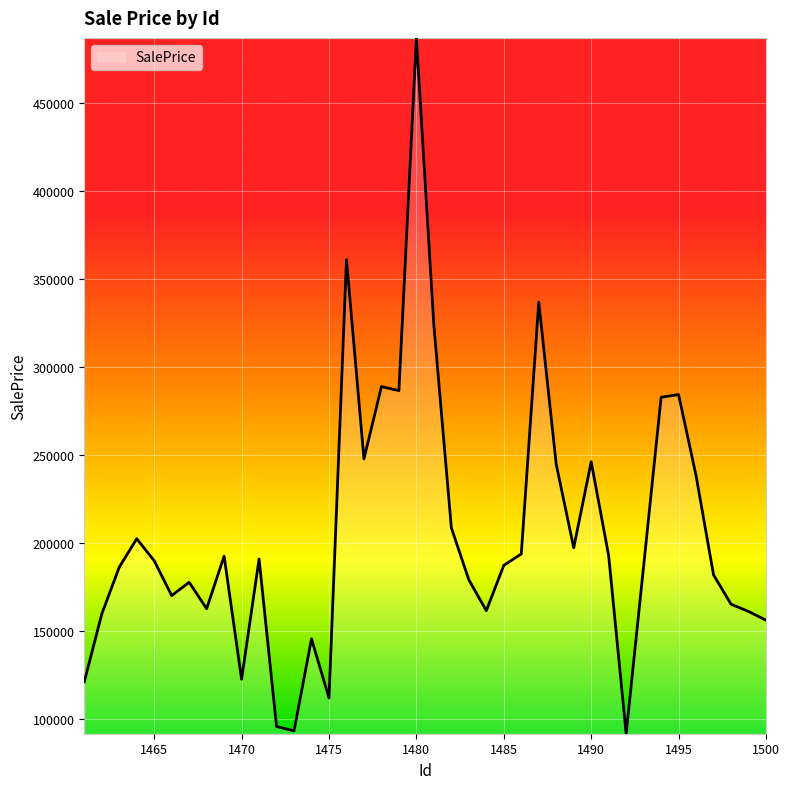

What is the difference between the maximum and minimum values?

394845.2